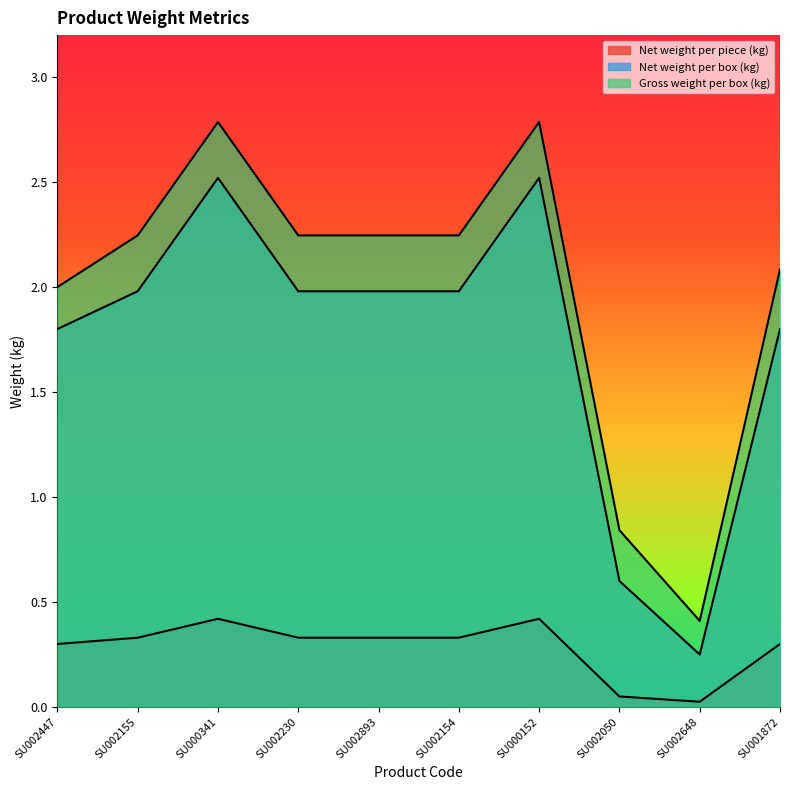

Which series has the largest range (max minus min)?

Gross weight per box (kg)